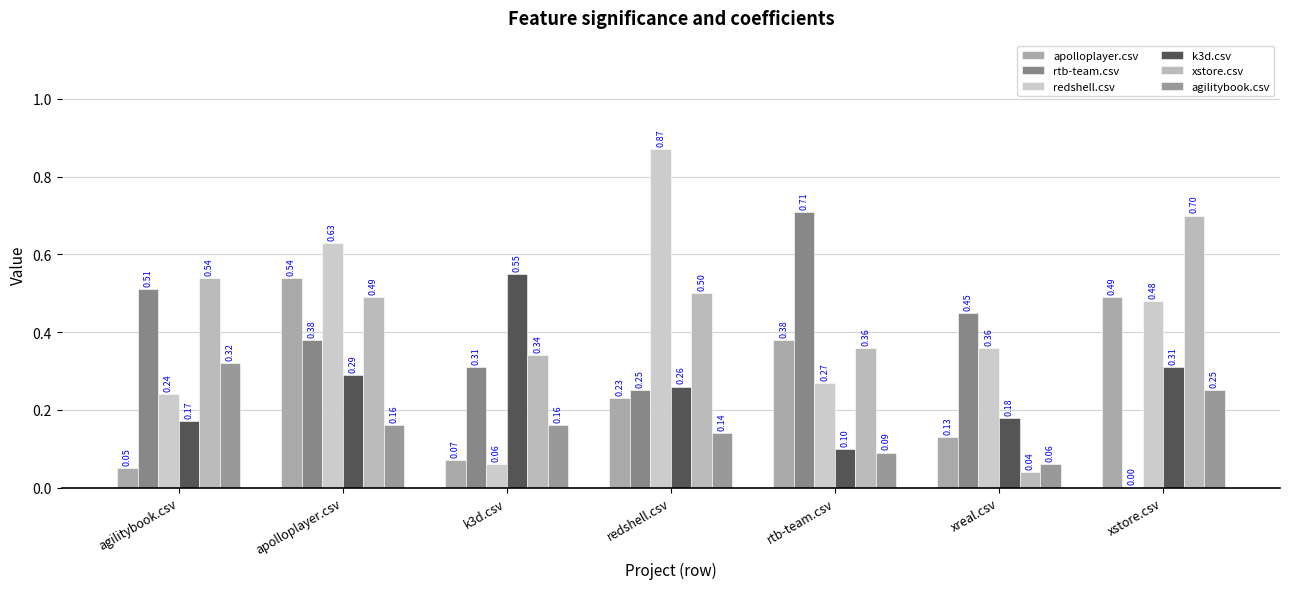

Rank the series at apolloplayer.csv from highest to lowest value.

redshell.csv, apolloplayer.csv, xstore.csv, rtb-team.csv, k3d.csv, agilitybook.csv